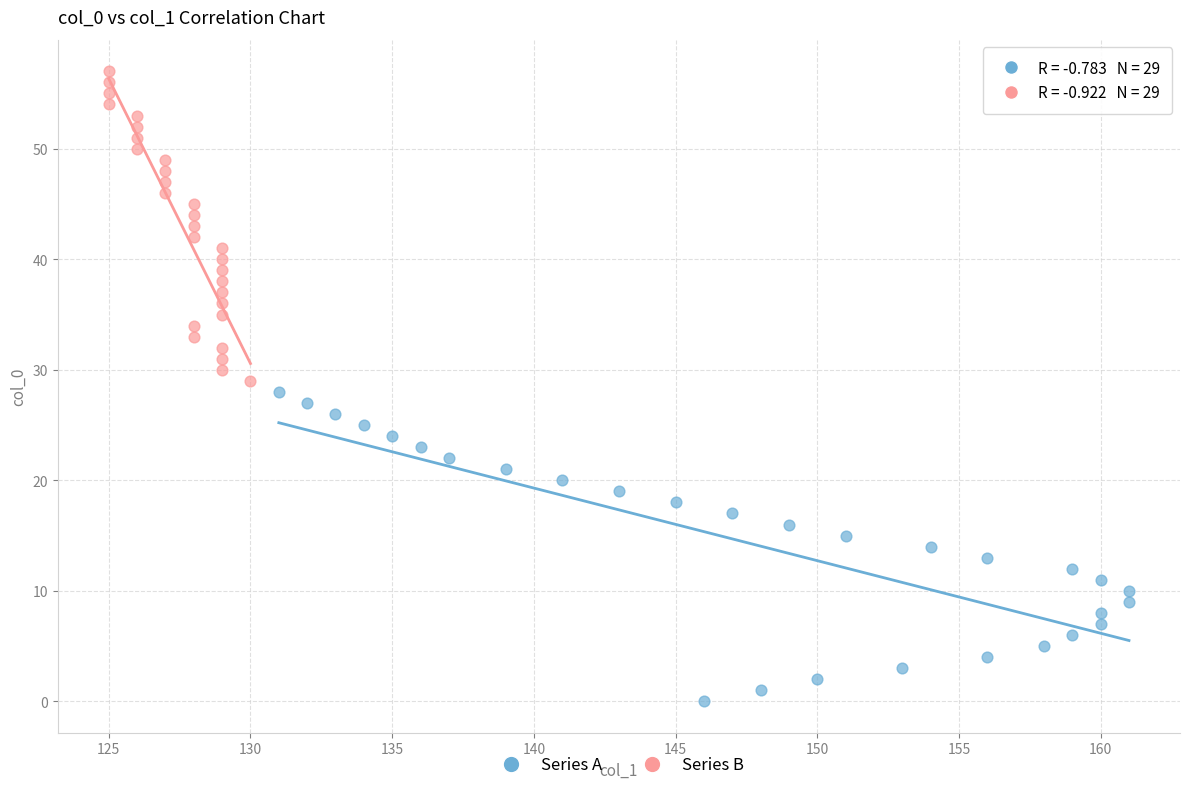

Which series contains the highest Y value?

Series B